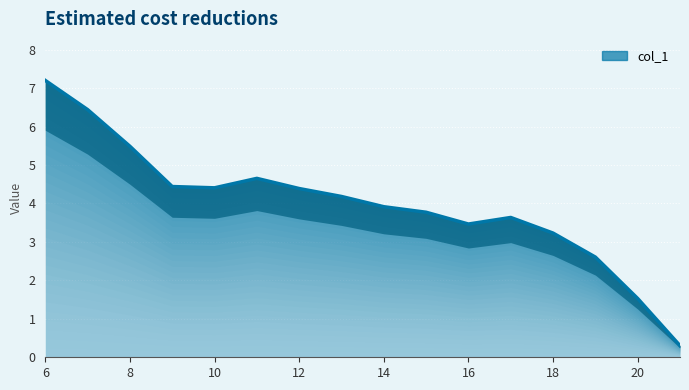

What is the value of the 1st point from the left?

7.2